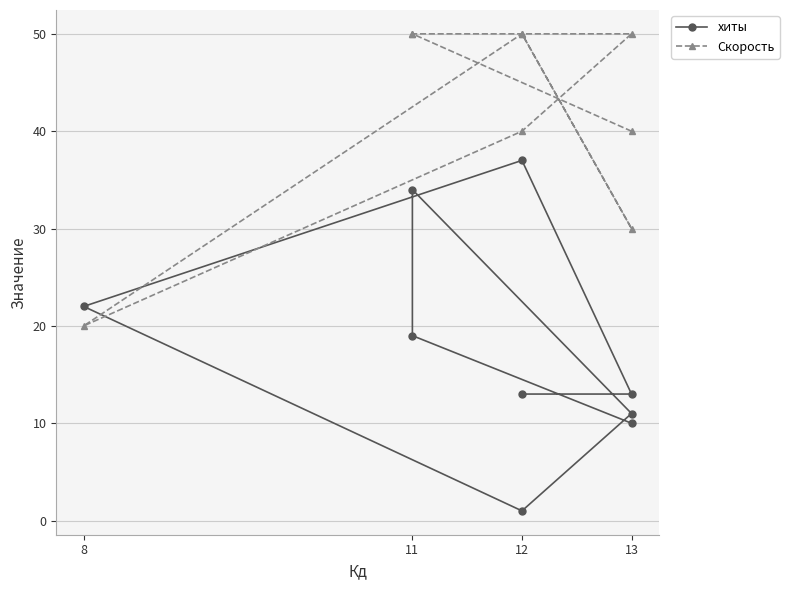

What is the minimum value for хиты?

1